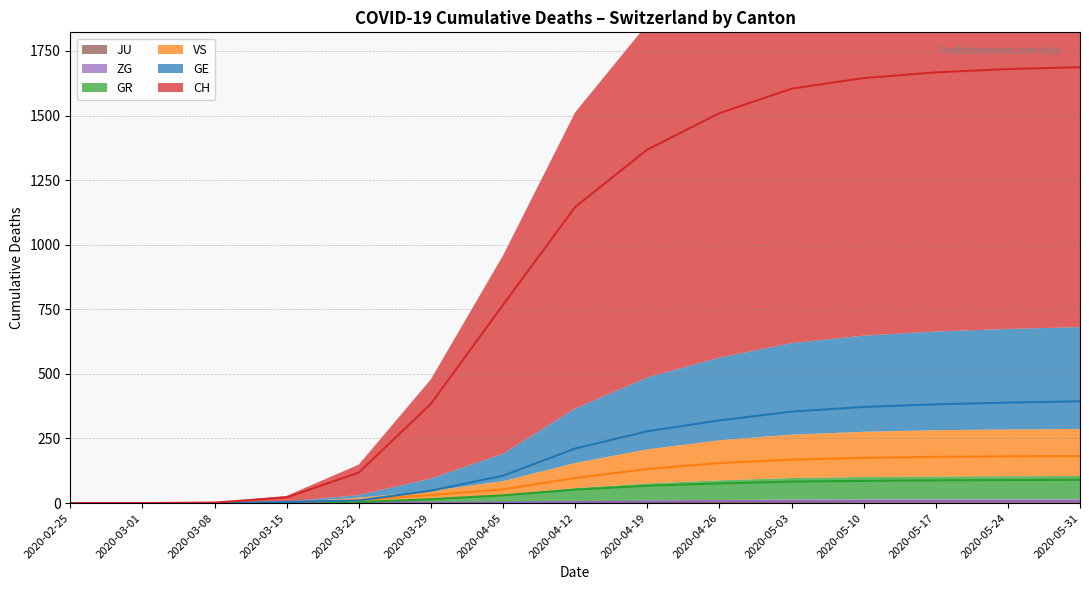

Which series has the largest total across all categories?

CH